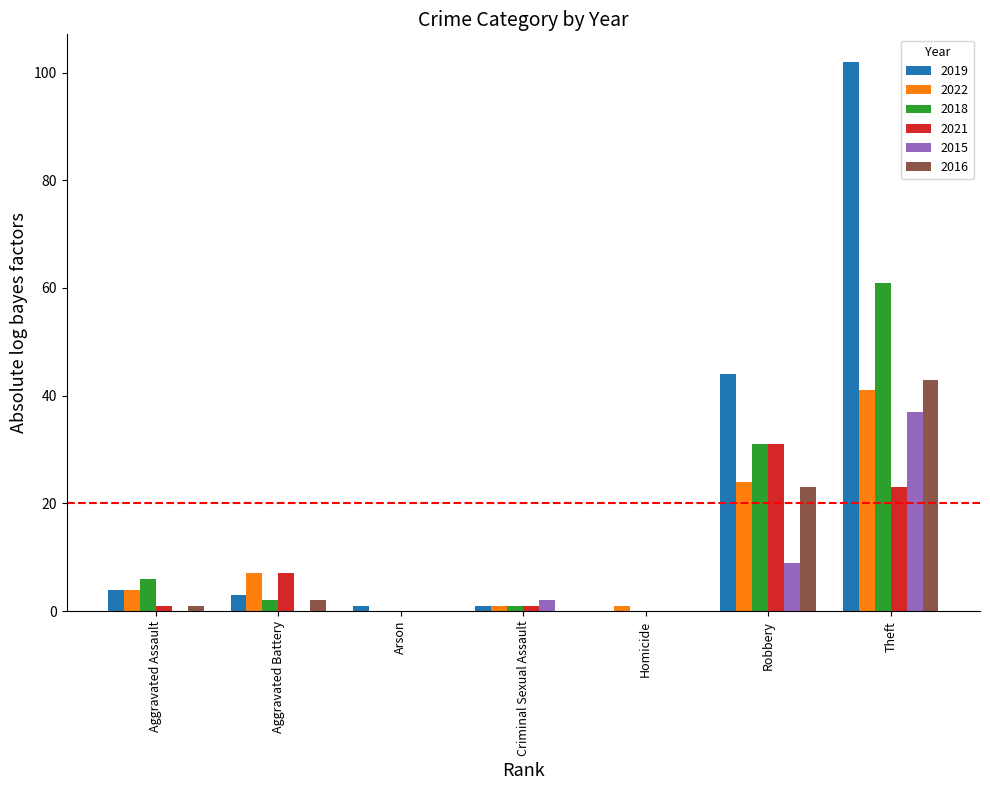

Which series has the largest total across all categories?

2019